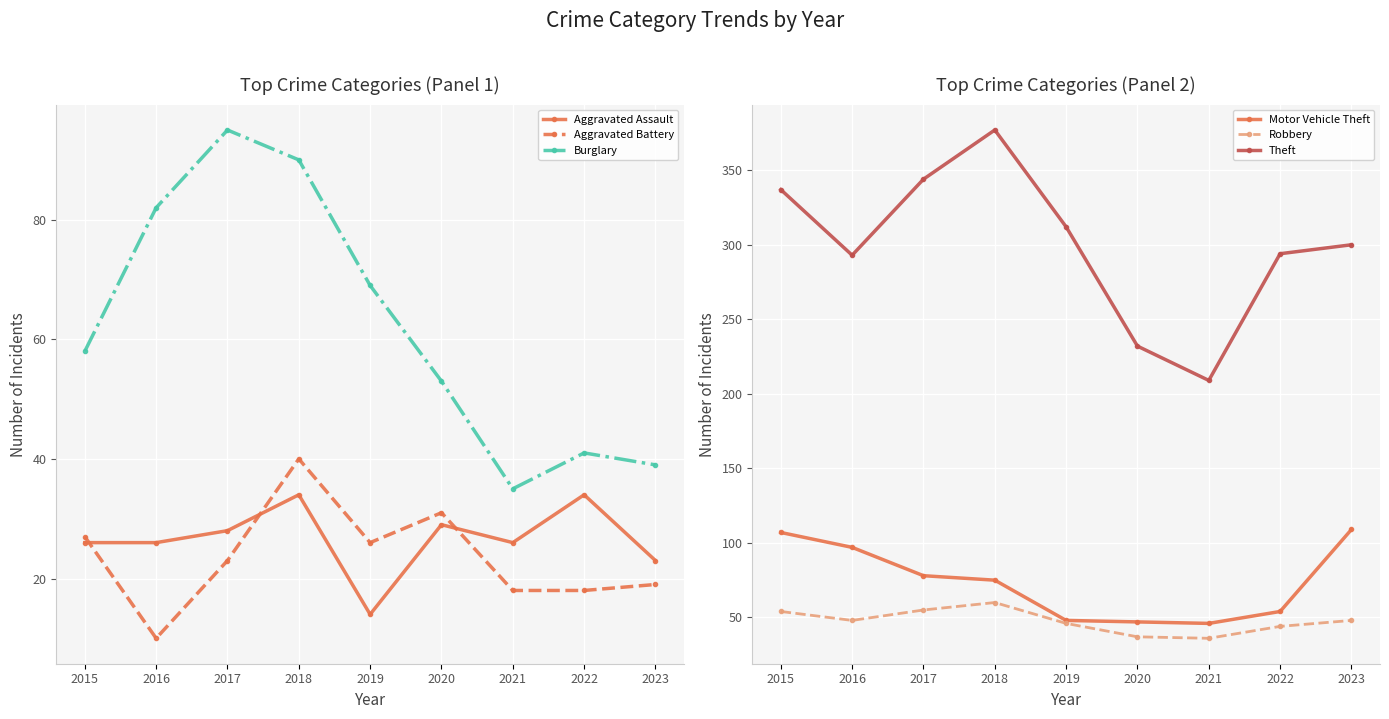

Reading right to left, what are all the values shown in this chart?

Aggravated Assault: 2023=23	2022=34	2021=26	2020=29	2019=14	2018=34	2017=28	2016=26	2015=26
Aggravated Battery: 2023=19	2022=18	2021=18	2020=31	2019=26	2018=40	2017=23	2016=10	2015=27
Burglary: 2023=39	2022=41	2021=35	2020=53	2019=69	2018=90	2017=95	2016=82	2015=58
Motor Vehicle Theft: 2023=109	2022=54	2021=46	2020=47	2019=48	2018=75	2017=78	2016=97	2015=107
Robbery: 2023=48	2022=44	2021=36	2020=37	2019=46	2018=60	2017=55	2016=48	2015=54
Theft: 2023=300	2022=294	2021=209	2020=232	2019=312	2018=377	2017=344	2016=293	2015=337